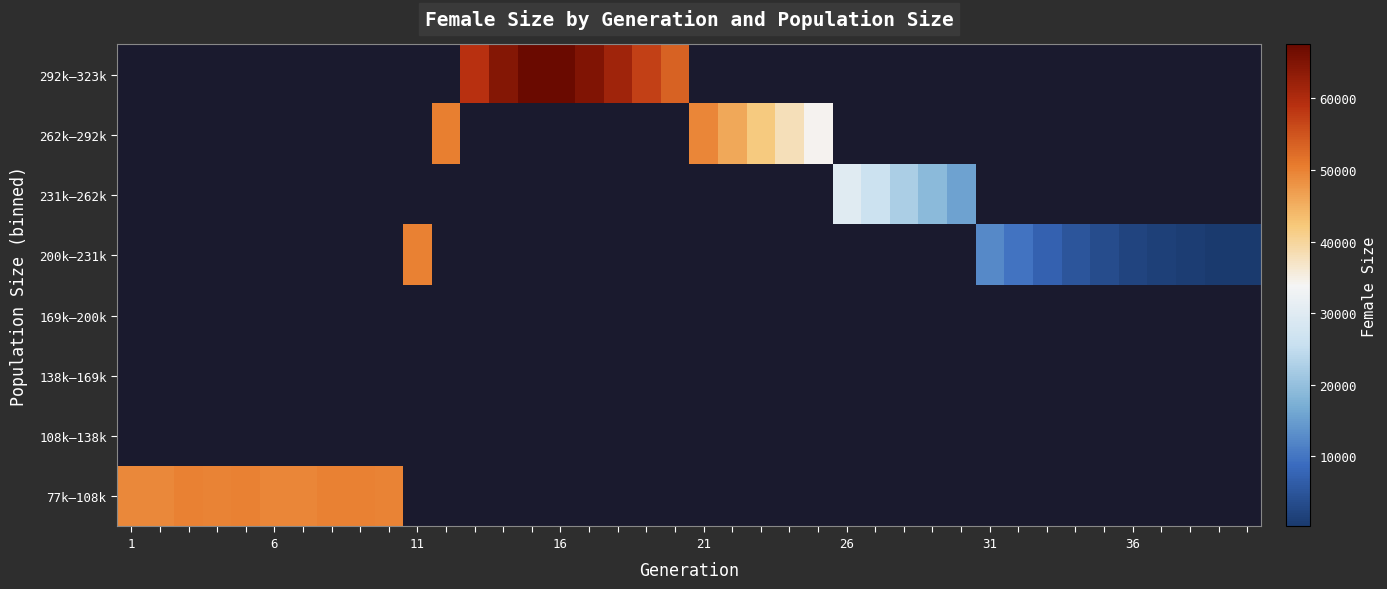

At how many categories does at least one series exceed 27060?

26